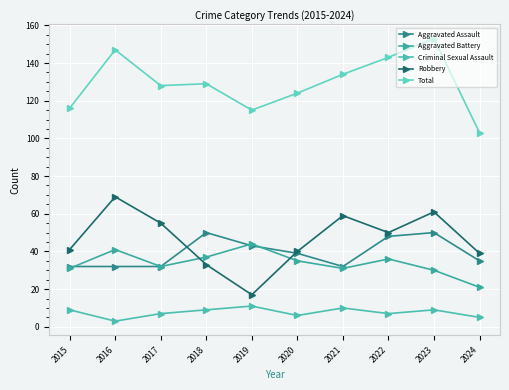

Reading left to right, what are all the values shown in this chart?

Aggravated Assault: 2015=32	2016=32	2017=32	2018=50	2019=43	2020=39	2021=32	2022=48	2023=50	2024=35
Aggravated Battery: 2015=31	2016=41	2017=32	2018=37	2019=44	2020=35	2021=31	2022=36	2023=30	2024=21
Criminal Sexual Assault: 2015=9	2016=3	2017=7	2018=9	2019=11	2020=6	2021=10	2022=7	2023=9	2024=5
Robbery: 2015=41	2016=69	2017=55	2018=33	2019=17	2020=40	2021=59	2022=50	2023=61	2024=39
Total: 2015=116	2016=147	2017=128	2018=129	2019=115	2020=124	2021=134	2022=143	2023=153	2024=103